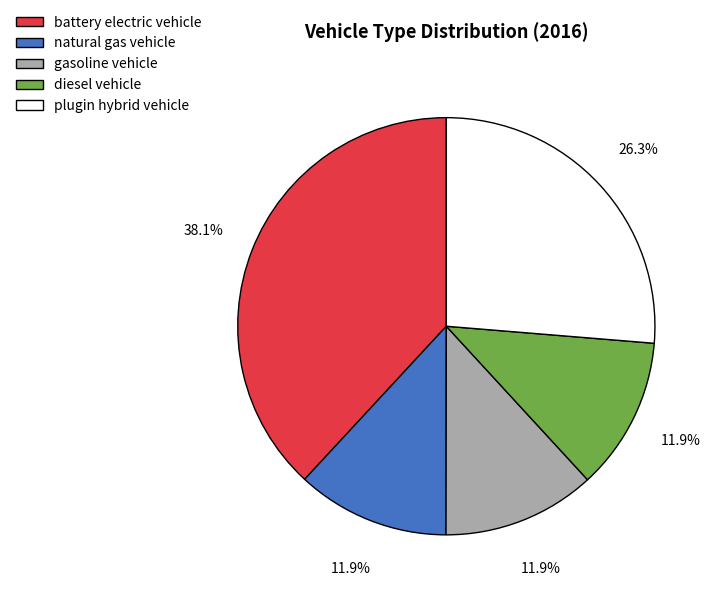

To the nearest percent, what is the combined percentage of natural gas vehicle and gasoline vehicle?

24%